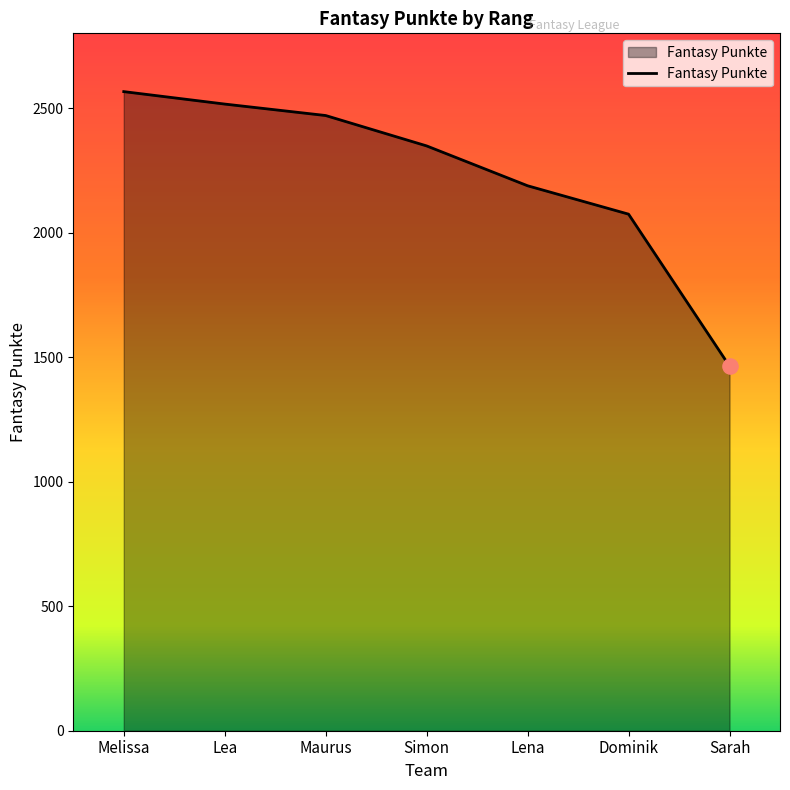

What is the change in value from Lea to Dominik?

-442